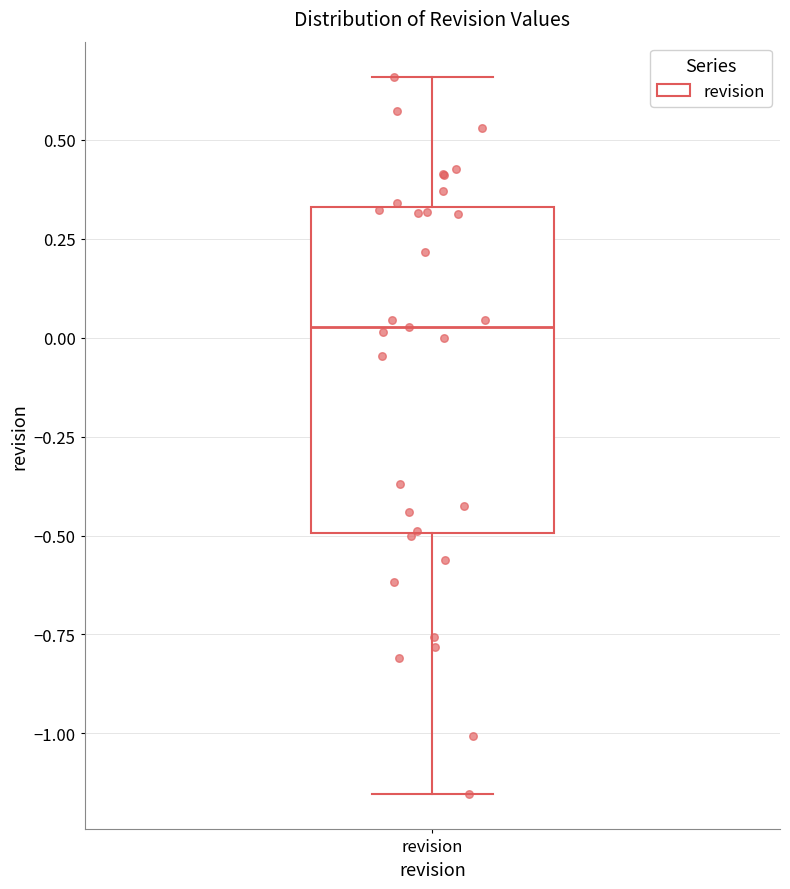

Transcribe this box plot: give where the median line is, the range the box spans, and where the two whiskers end, as read against the y-axis. The values are not printed on the chart, so give them approximately, as read against the axis.

median 0.05, box -0.50 to 0.35, whiskers -1.15 to 0.65